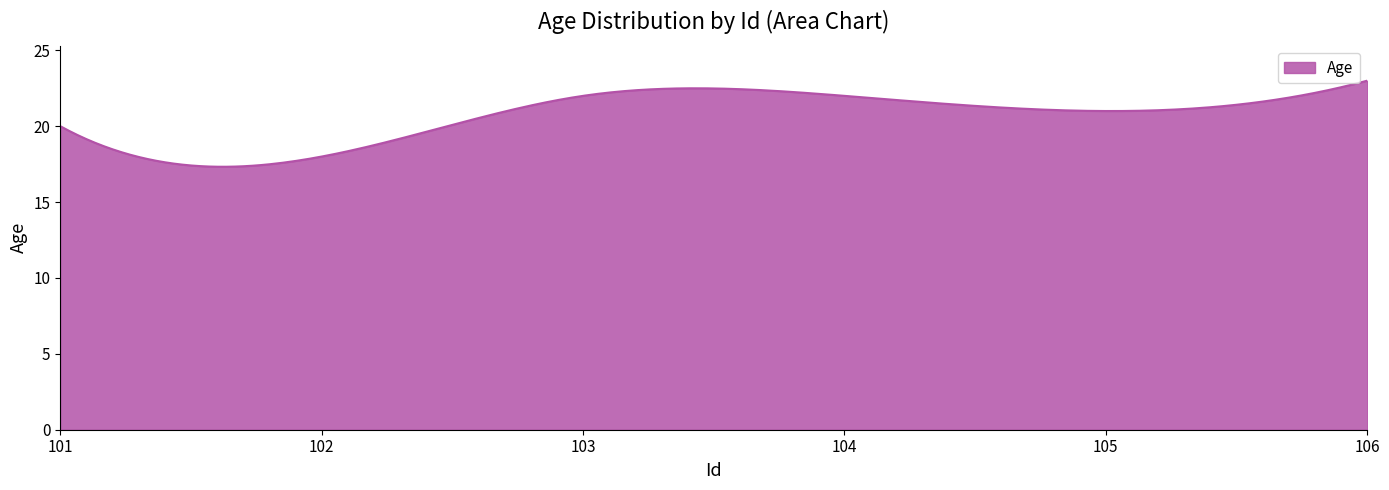

What is the minimum value shown in the chart?

17.3